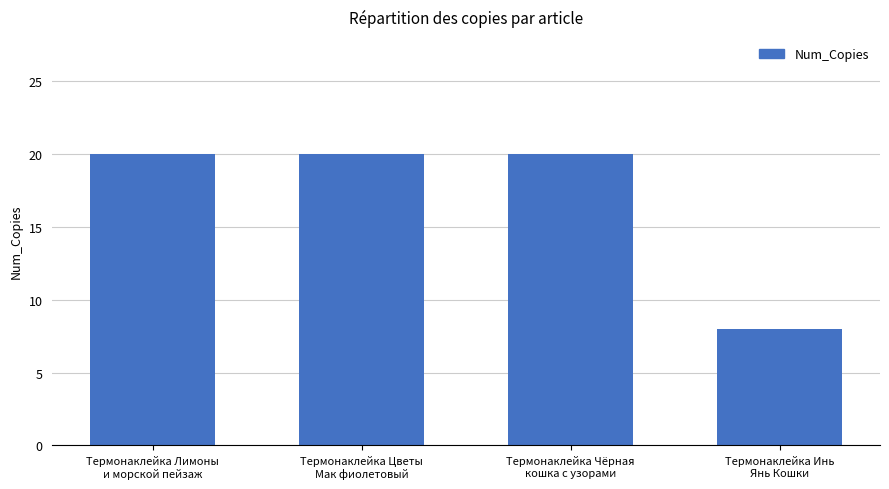

Reading left to right, transcribe all the data shown in this chart.

20	20	20	8